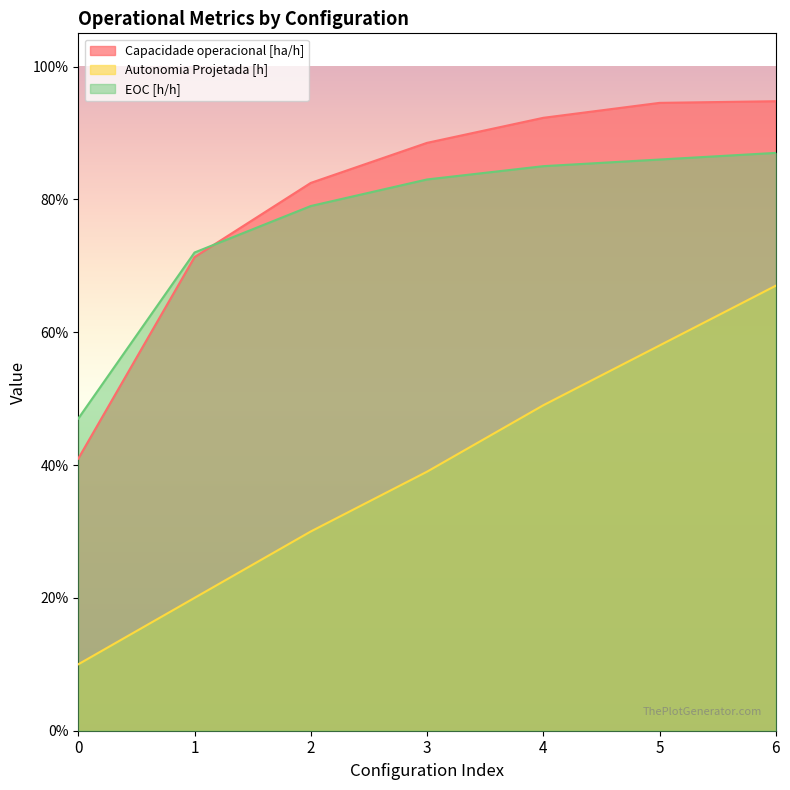

Is the value of Autonomia Projetada [h] at 2 greater than the value of Capacidade operacional [ha/h] at 4?

No